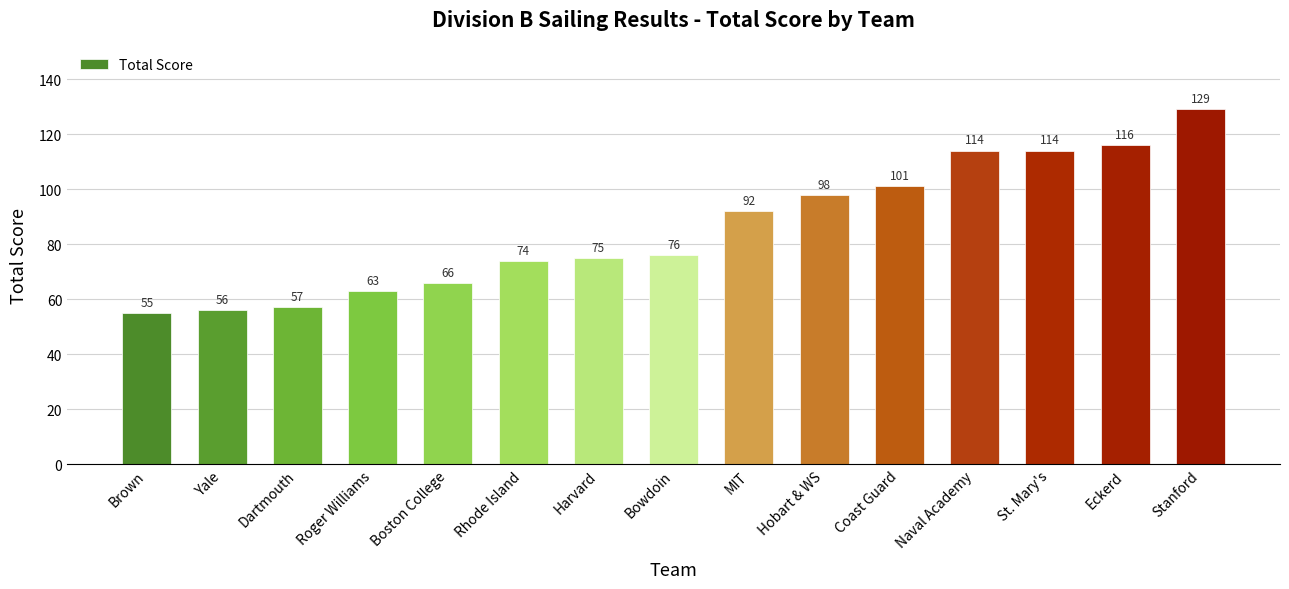

Which label corresponds to the smallest value in the chart?

Brown